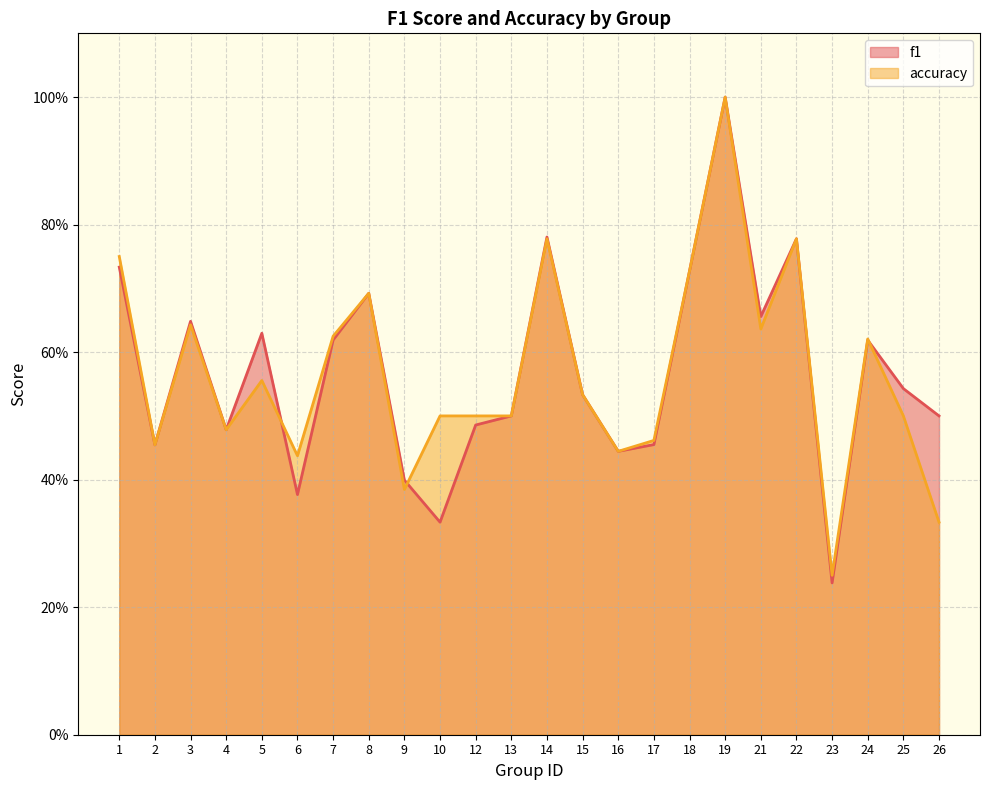

Reading left to right, transcribe all the data shown in this chart.

f1: 1=0.7	2=0.5	3=0.6	4=0.5	5=0.6	6=0.4	7=0.6	8=0.7	9=0.4	10=0.3	12=0.5	13=0.5	14=0.8	15=0.5	16=0.4	17=0.5	18=0.7	19=1.0	21=0.7	22=0.8	23=0.2	24=0.6	25=0.5	26=0.5
accuracy: 1=0.8	2=0.5	3=0.6	4=0.5	5=0.6	6=0.4	7=0.6	8=0.7	9=0.4	10=0.5	12=0.5	13=0.5	14=0.8	15=0.5	16=0.4	17=0.5	18=0.7	19=1.0	21=0.6	22=0.8	23=0.2	24=0.6	25=0.5	26=0.3